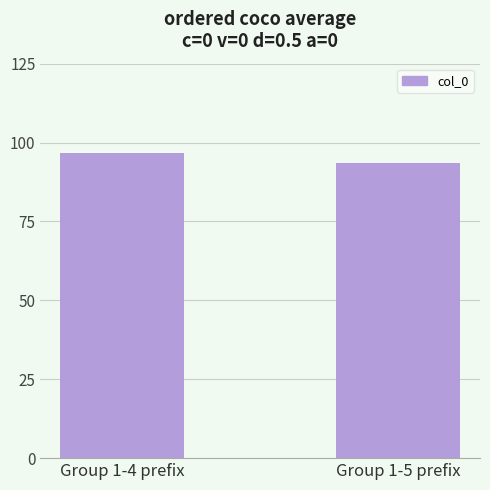

What is the difference between the values at Group 1-4 prefix and Group 1-5 prefix?

3.4